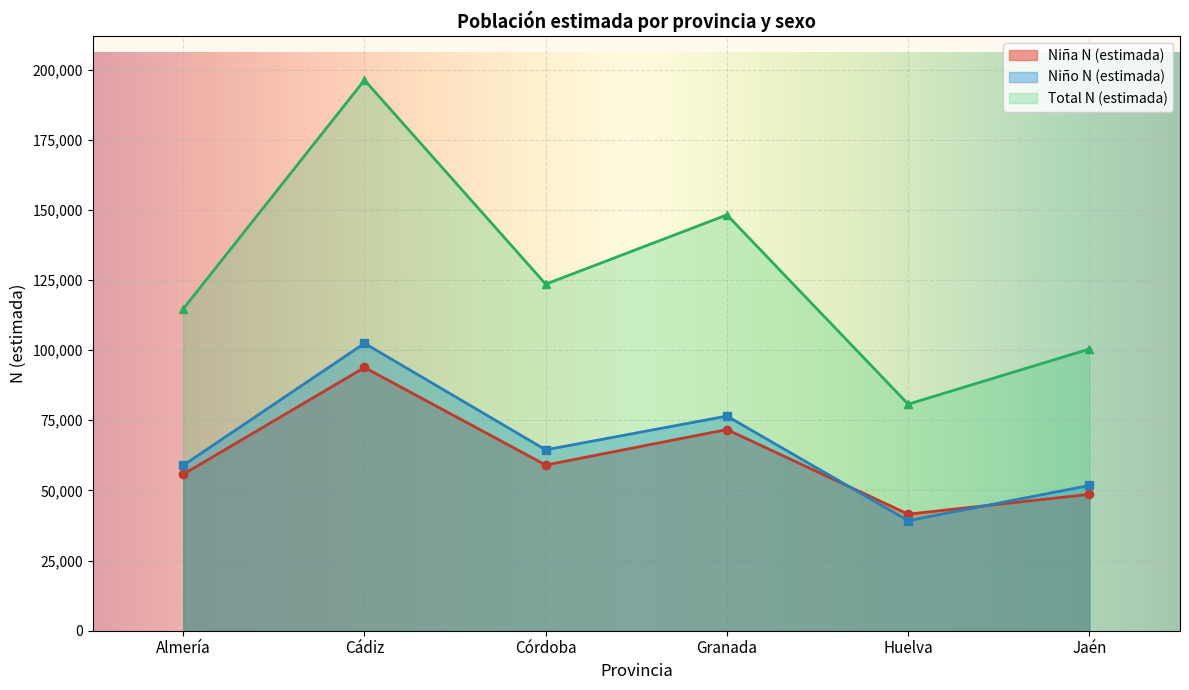

Which series changed the most between Córdoba and Granada?

Total N (estimada)